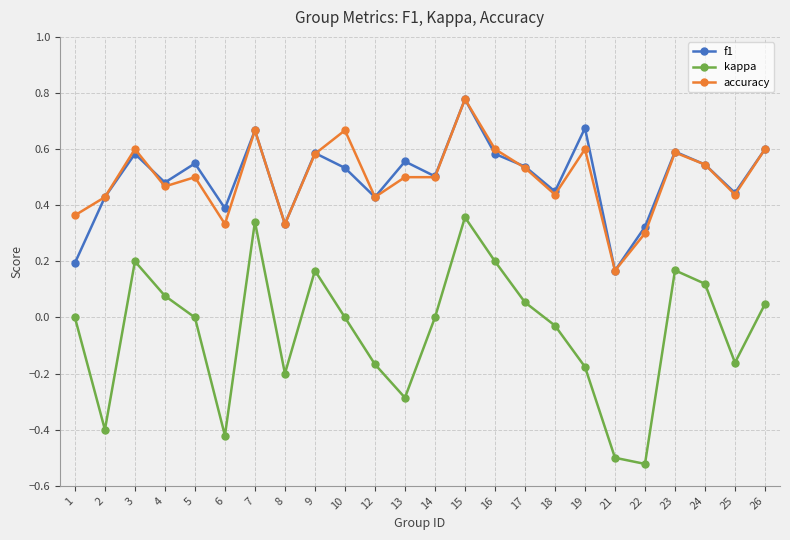

Is it true that kappa equals 0.0 at 26?

True